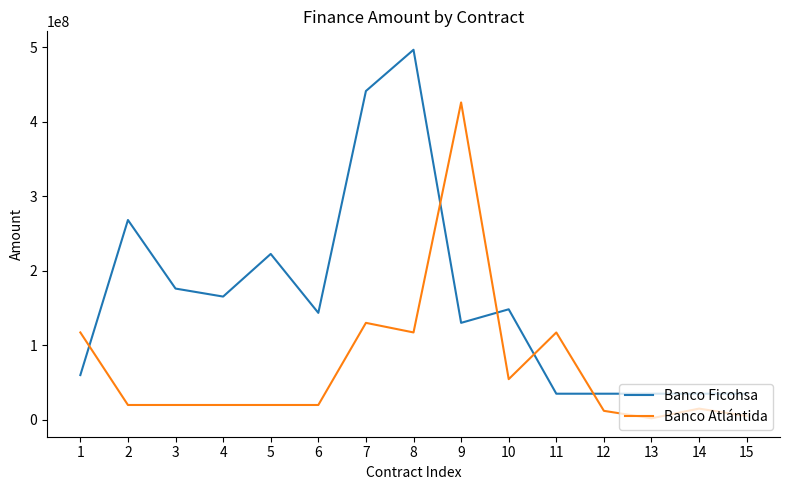

How many intersections are there between Banco Ficohsa and Banco Atlántida?

5